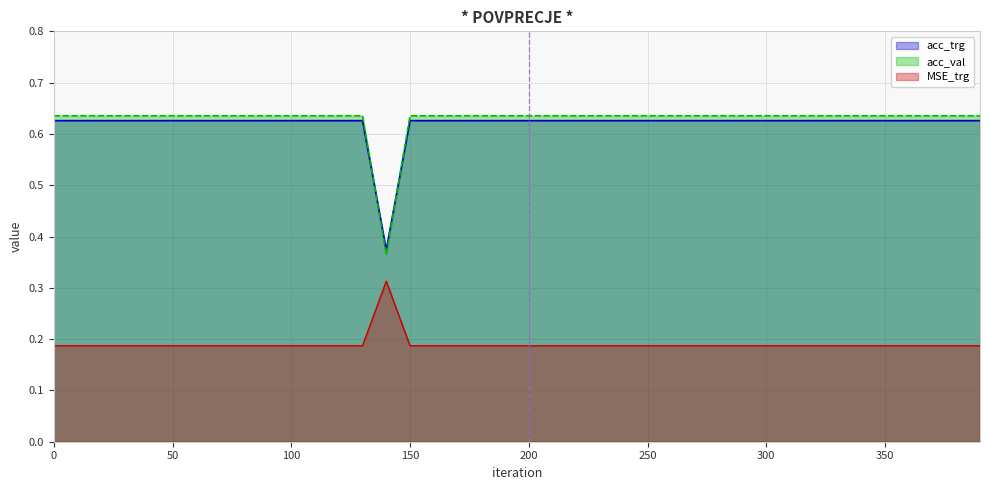

Count the acc_trg values in the range 0 to 1.

40